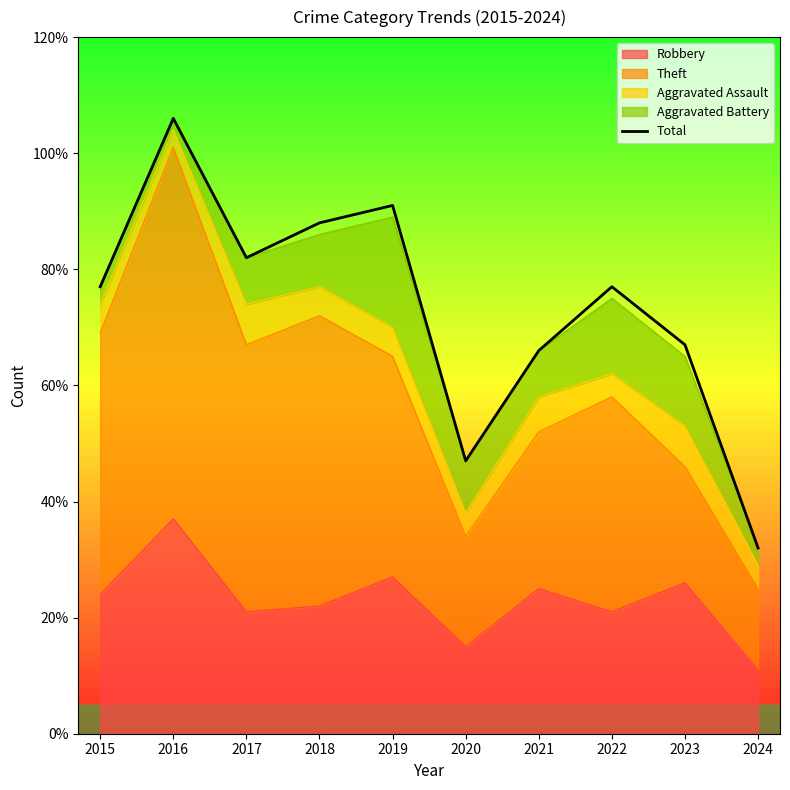

How many data points does each series have?

10